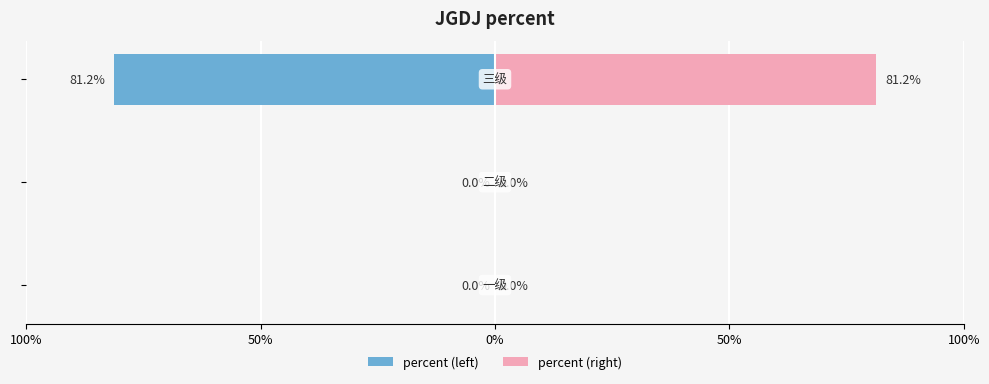

At how many categories does at least one series exceed 0?

1